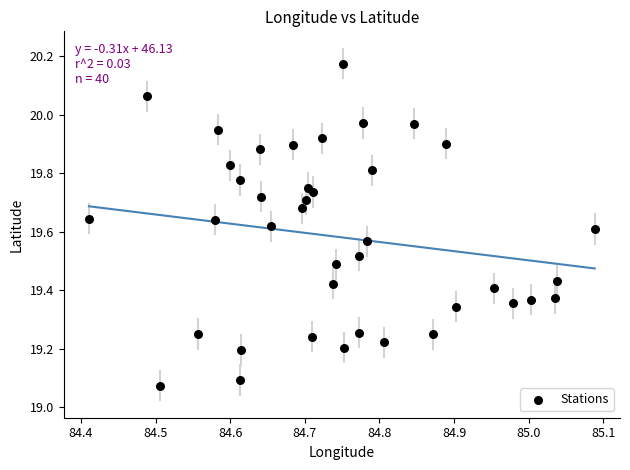

What is the range of Y values (max minus min)?

1.1